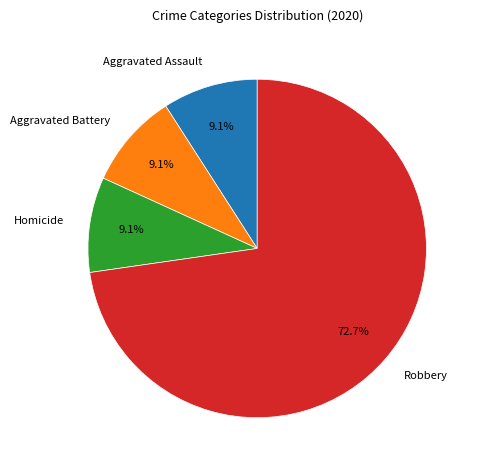

How many slices are in this pie chart?

4